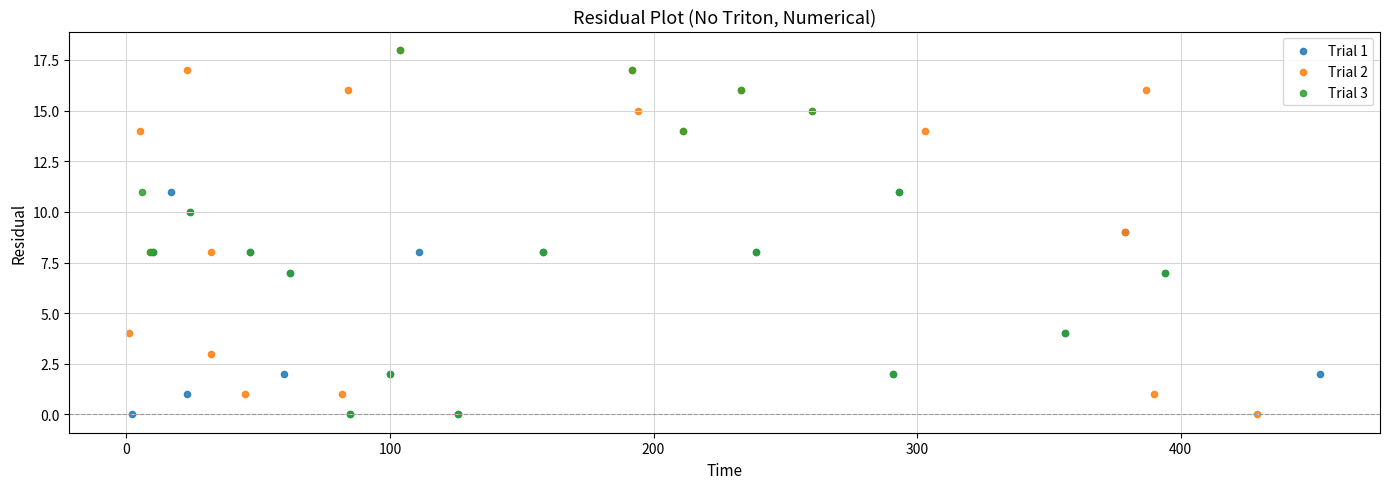

What are all the series names shown in the legend?

Trial 1, Trial 2, Trial 3